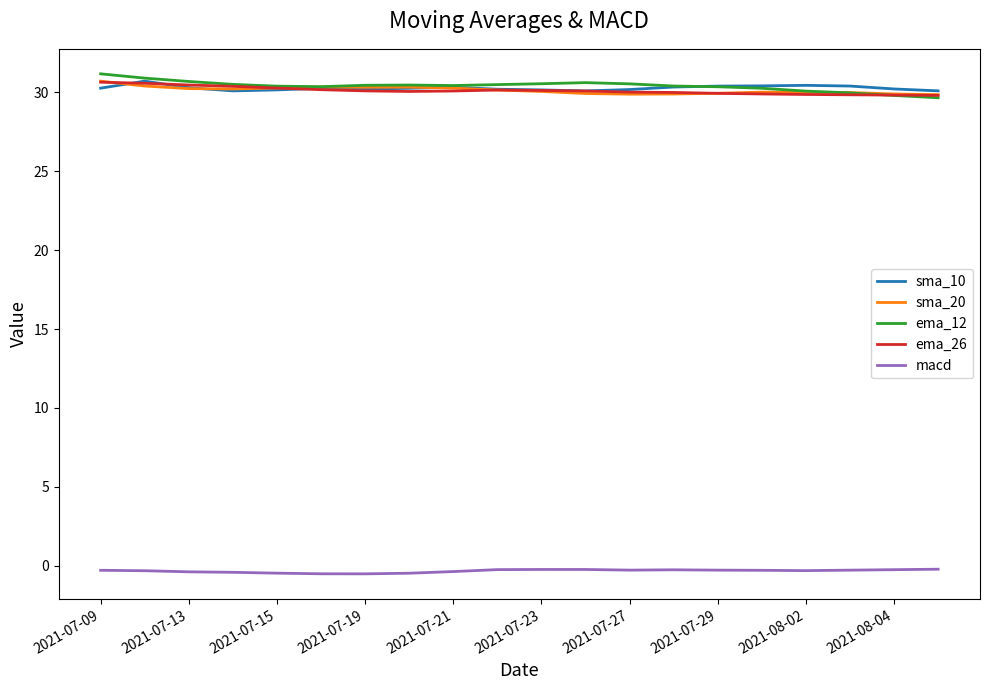

What is the maximum value for sma_20?

30.7